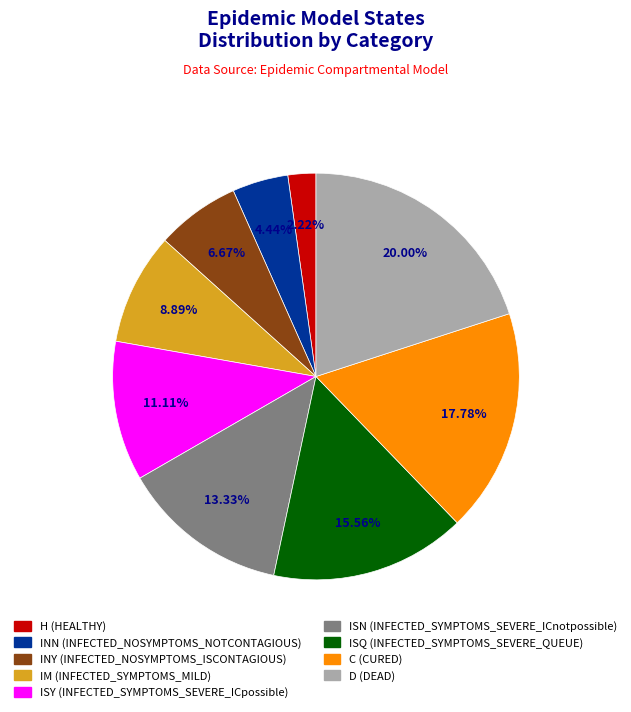

To the nearest percent, what is the difference between the ISN and H slice percentages?

11%